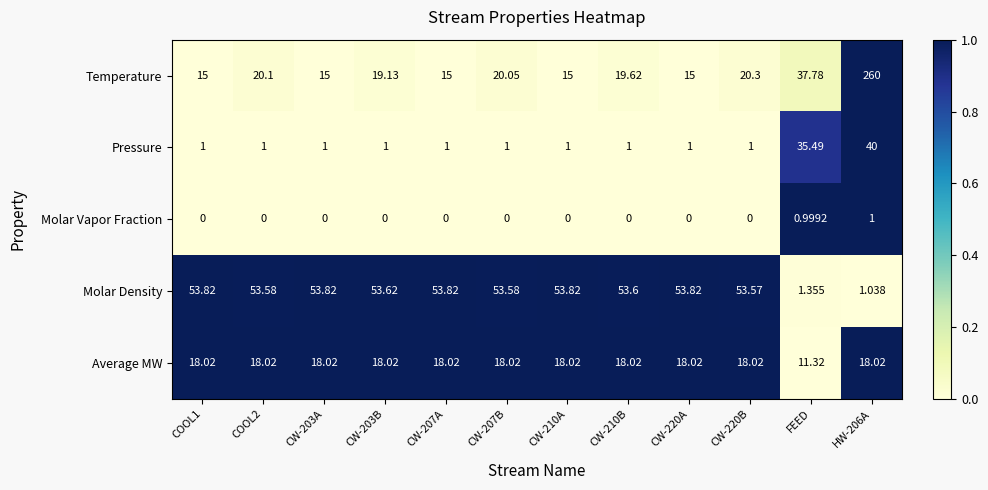

Where is Molar Density nearest to the value 27?

FEED